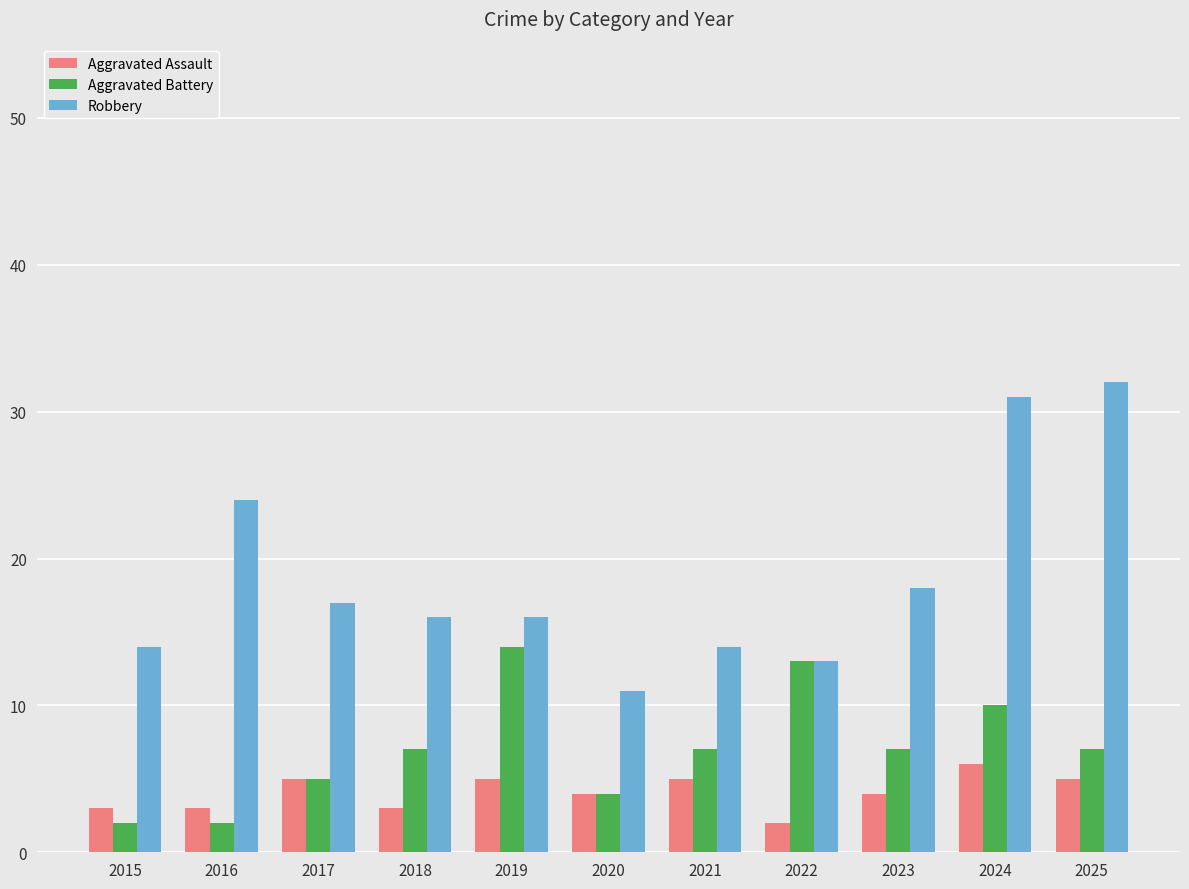

Where does the Robbery series first go above 16?

2016